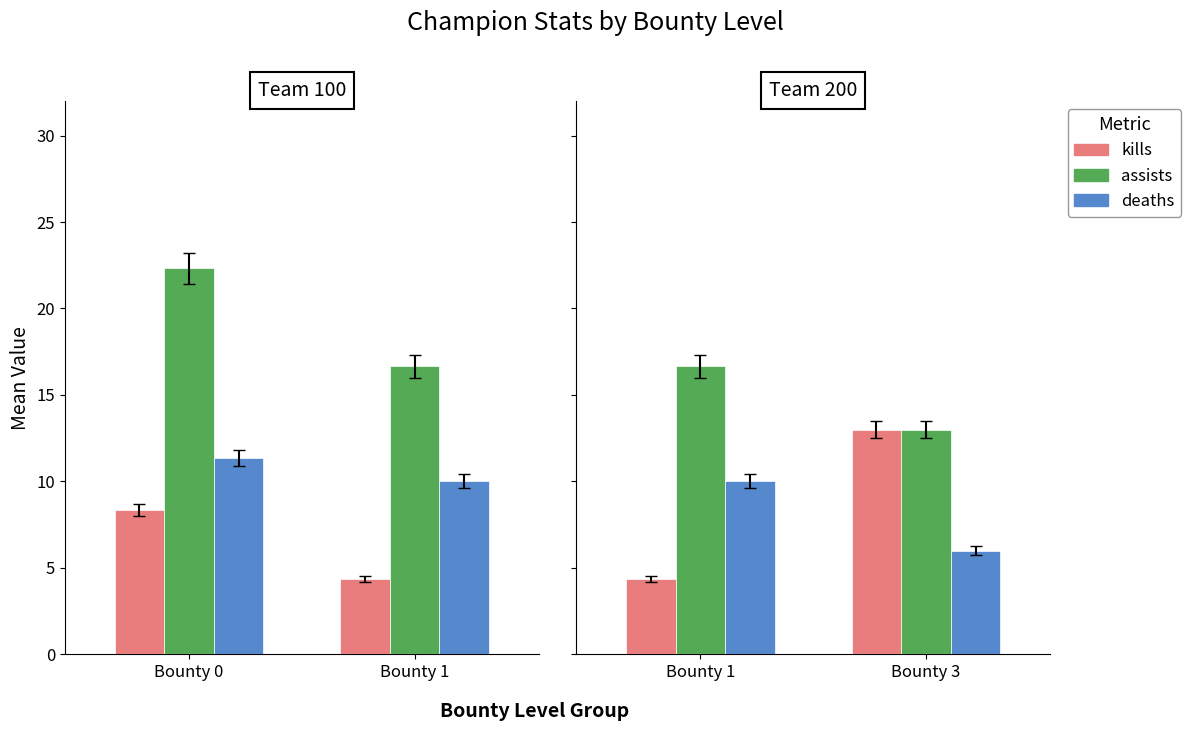

Is the value of assists at Bounty 3 greater than the value of kills at Bounty 1?

Yes